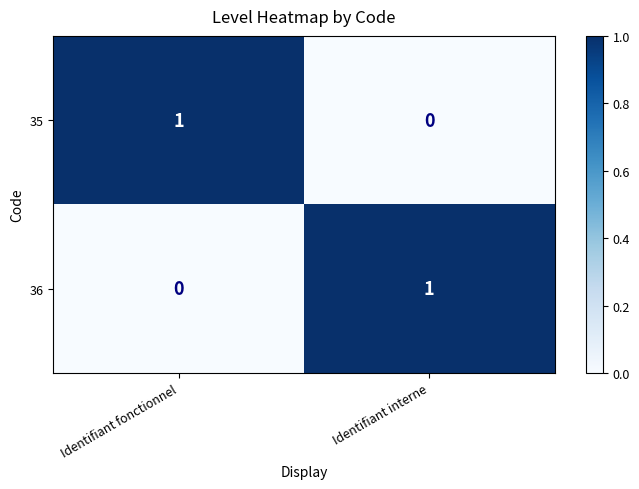

How many series are shown in this chart?

2